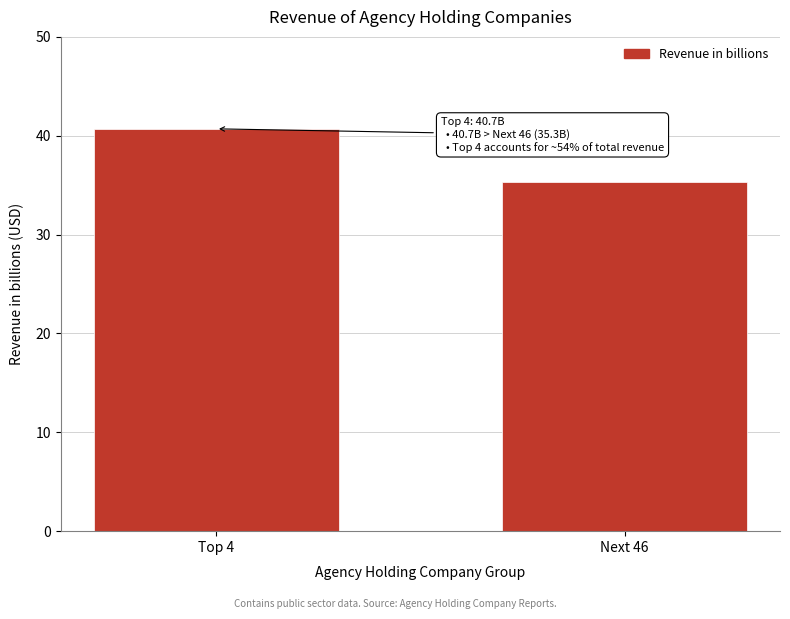

Reading left to right, transcribe all the data shown in this chart.

40.7	35.3